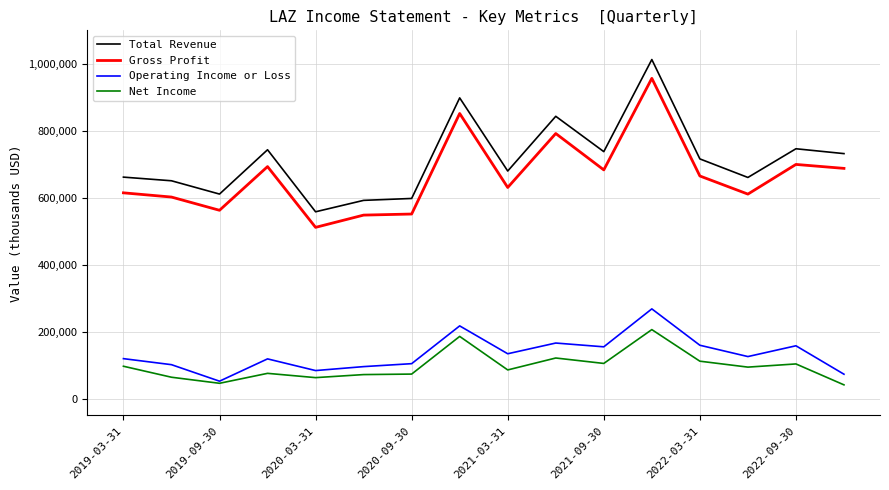

Count the number of categories in the chart.

16